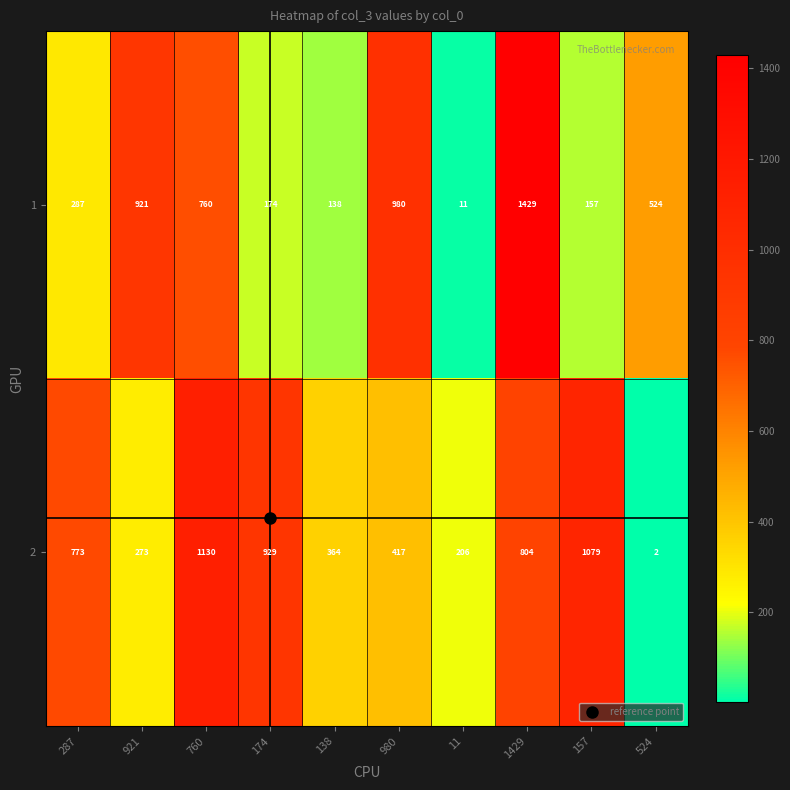

Rank the series by their average value, from lowest to highest.

1, 2